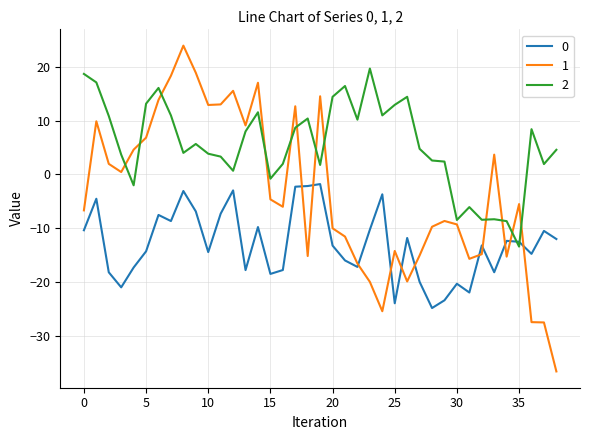

Rank the series by their average value, from lowest to highest.

0, 1, 2